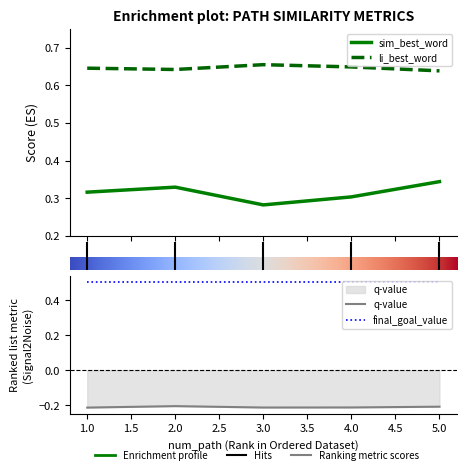

Reading right to left, transcribe all the data shown in this chart.

sim_best_word: 0.3	0.3	0.3	0.3	0.3
li_best_word: 0.6	0.6	0.7	0.6	0.6
q-value: -0.2	-0.2	-0.2	-0.2	-0.2